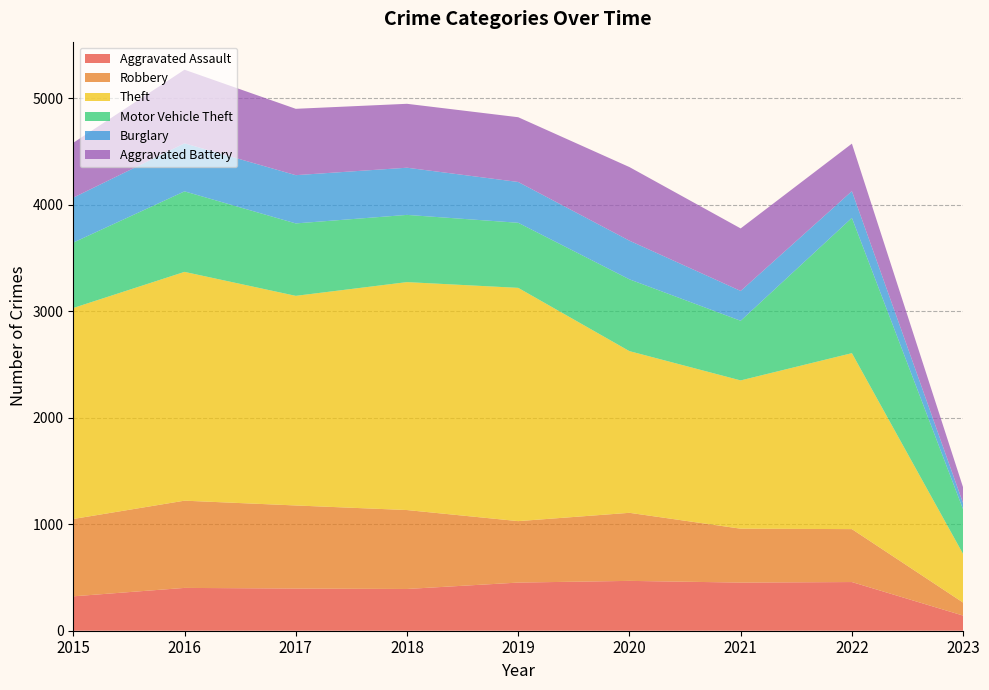

Reading left to right, transcribe all the data shown in this chart.

Aggravated Assault: 2015=323	2016=402	2017=396	2018=392	2019=452	2020=468	2021=452	2022=457	2023=142
Robbery: 2015=726	2016=819	2017=780	2018=741	2019=577	2020=639	2021=506	2022=497	2023=122
Theft: 2015=1981	2016=2148	2017=1968	2018=2140	2019=2190	2020=1518	2021=1392	2022=1652	2023=456
Motor Vehicle Theft: 2015=614	2016=756	2017=680	2018=631	2019=611	2020=674	2021=560	2022=1270	2023=419
Burglary: 2015=422	2016=451	2017=453	2018=443	2019=383	2020=363	2021=280	2022=251	2023=58
Aggravated Battery: 2015=515	2016=691	2017=623	2018=600	2019=608	2020=691	2021=587	2022=446	2023=148